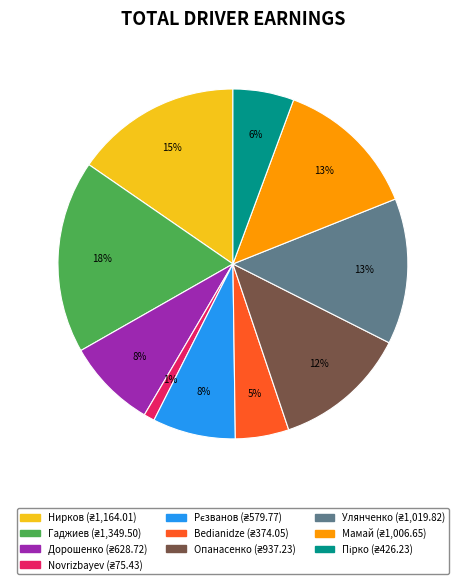

Approximately how many times larger is the value at Bedianidze compared to Дорошенко?

0.6